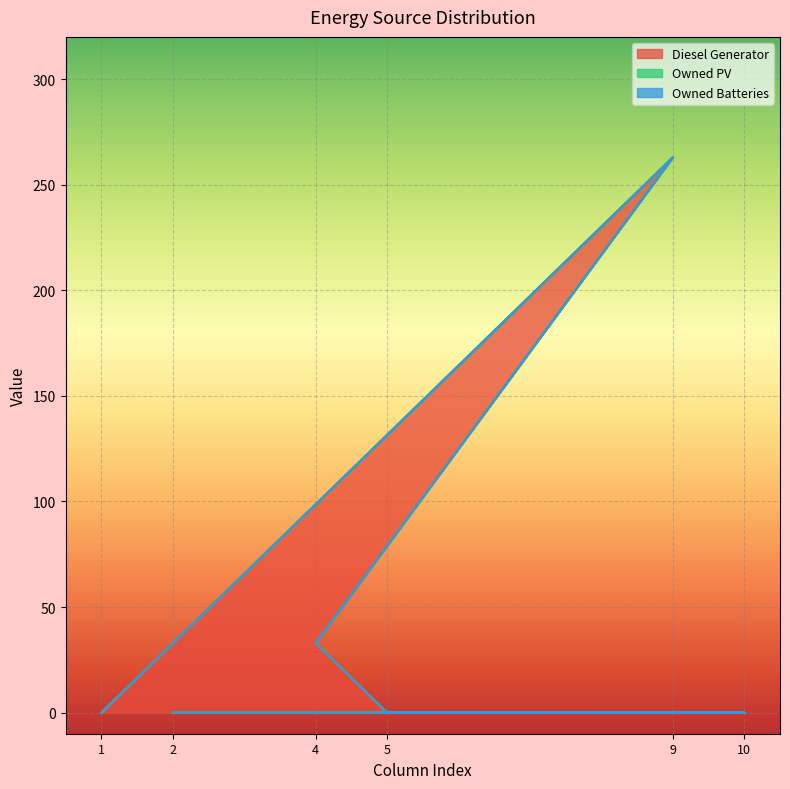

True or false: Owned Batteries has a value of 0 at col_9.

True